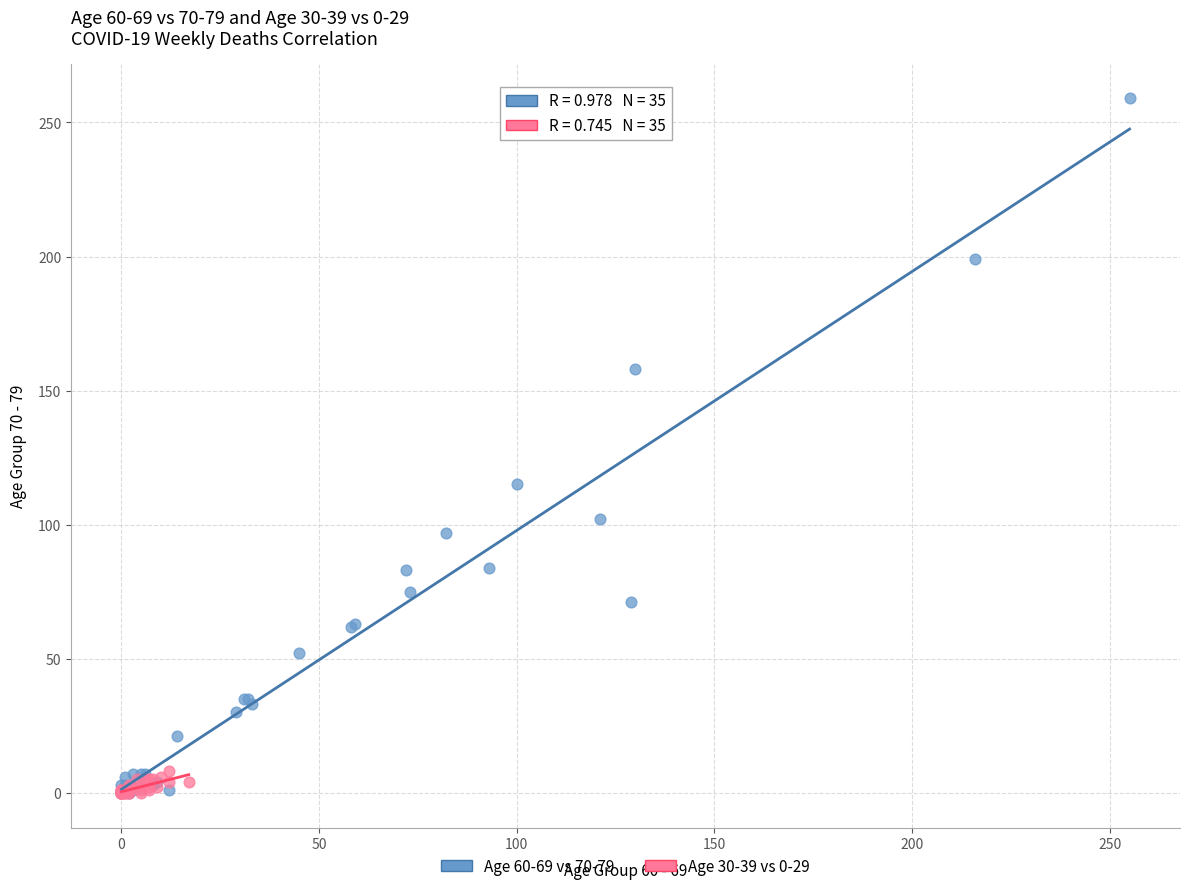

Which series contains the highest Y value?

Age 60-69 vs 70-79